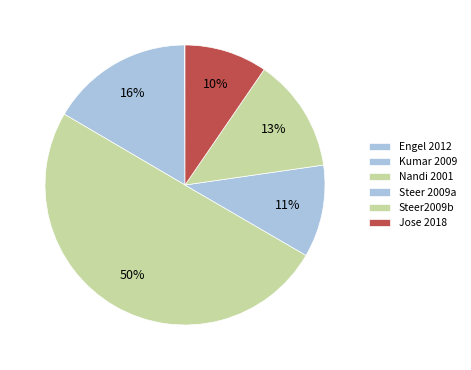

What is the largest slice in the pie chart?

Nandi 2001